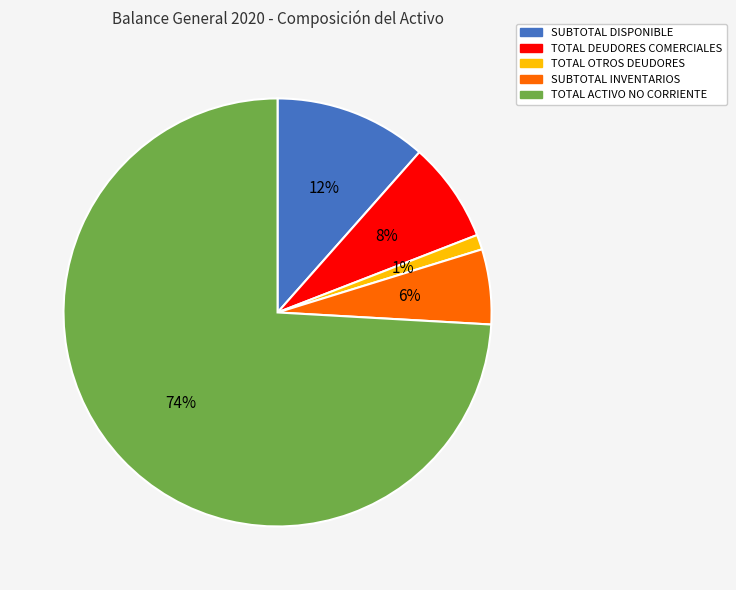

The TOTAL DEUDORES COMERCIALES slice represents 18% of the pie. True or false?

False